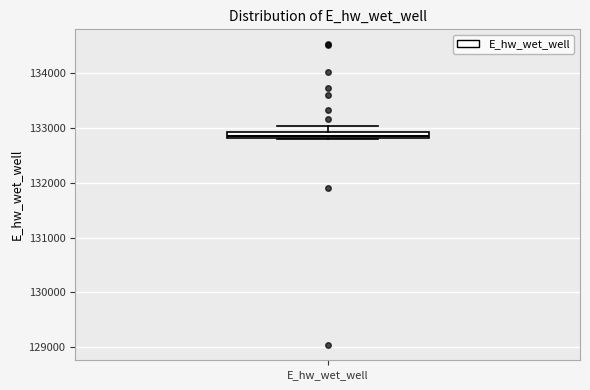

Where does the upper whisker of the box for E_hw_wet_well end on the y-axis? The values are not printed on the chart, so give them approximately, as read against the axis.

133000